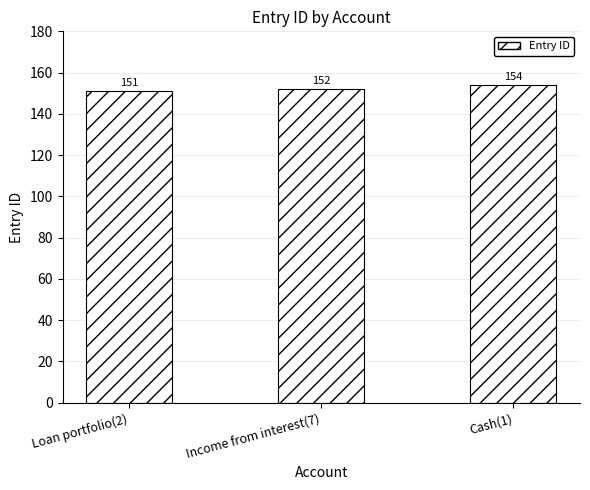

Is it true that the value at Income from interest(7) is 152?

True